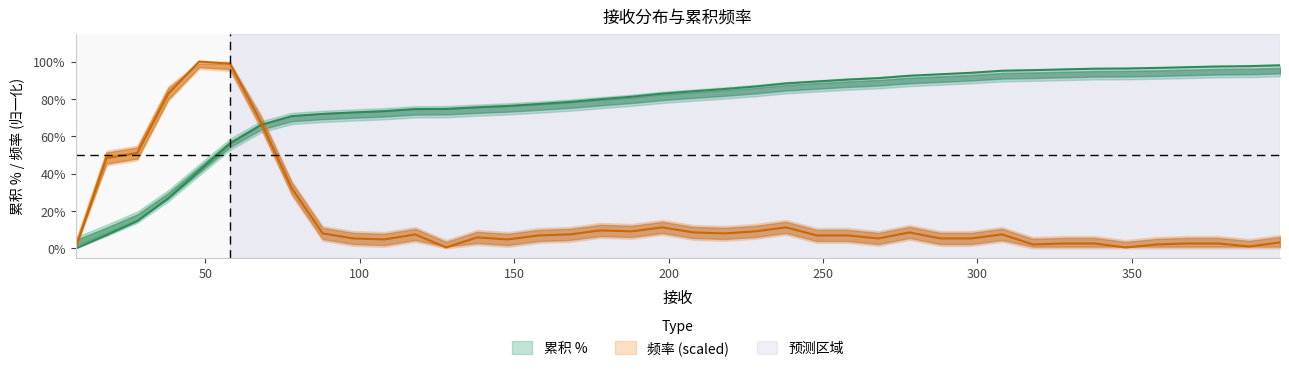

Where is the first local maximum for 频率_raw?

48